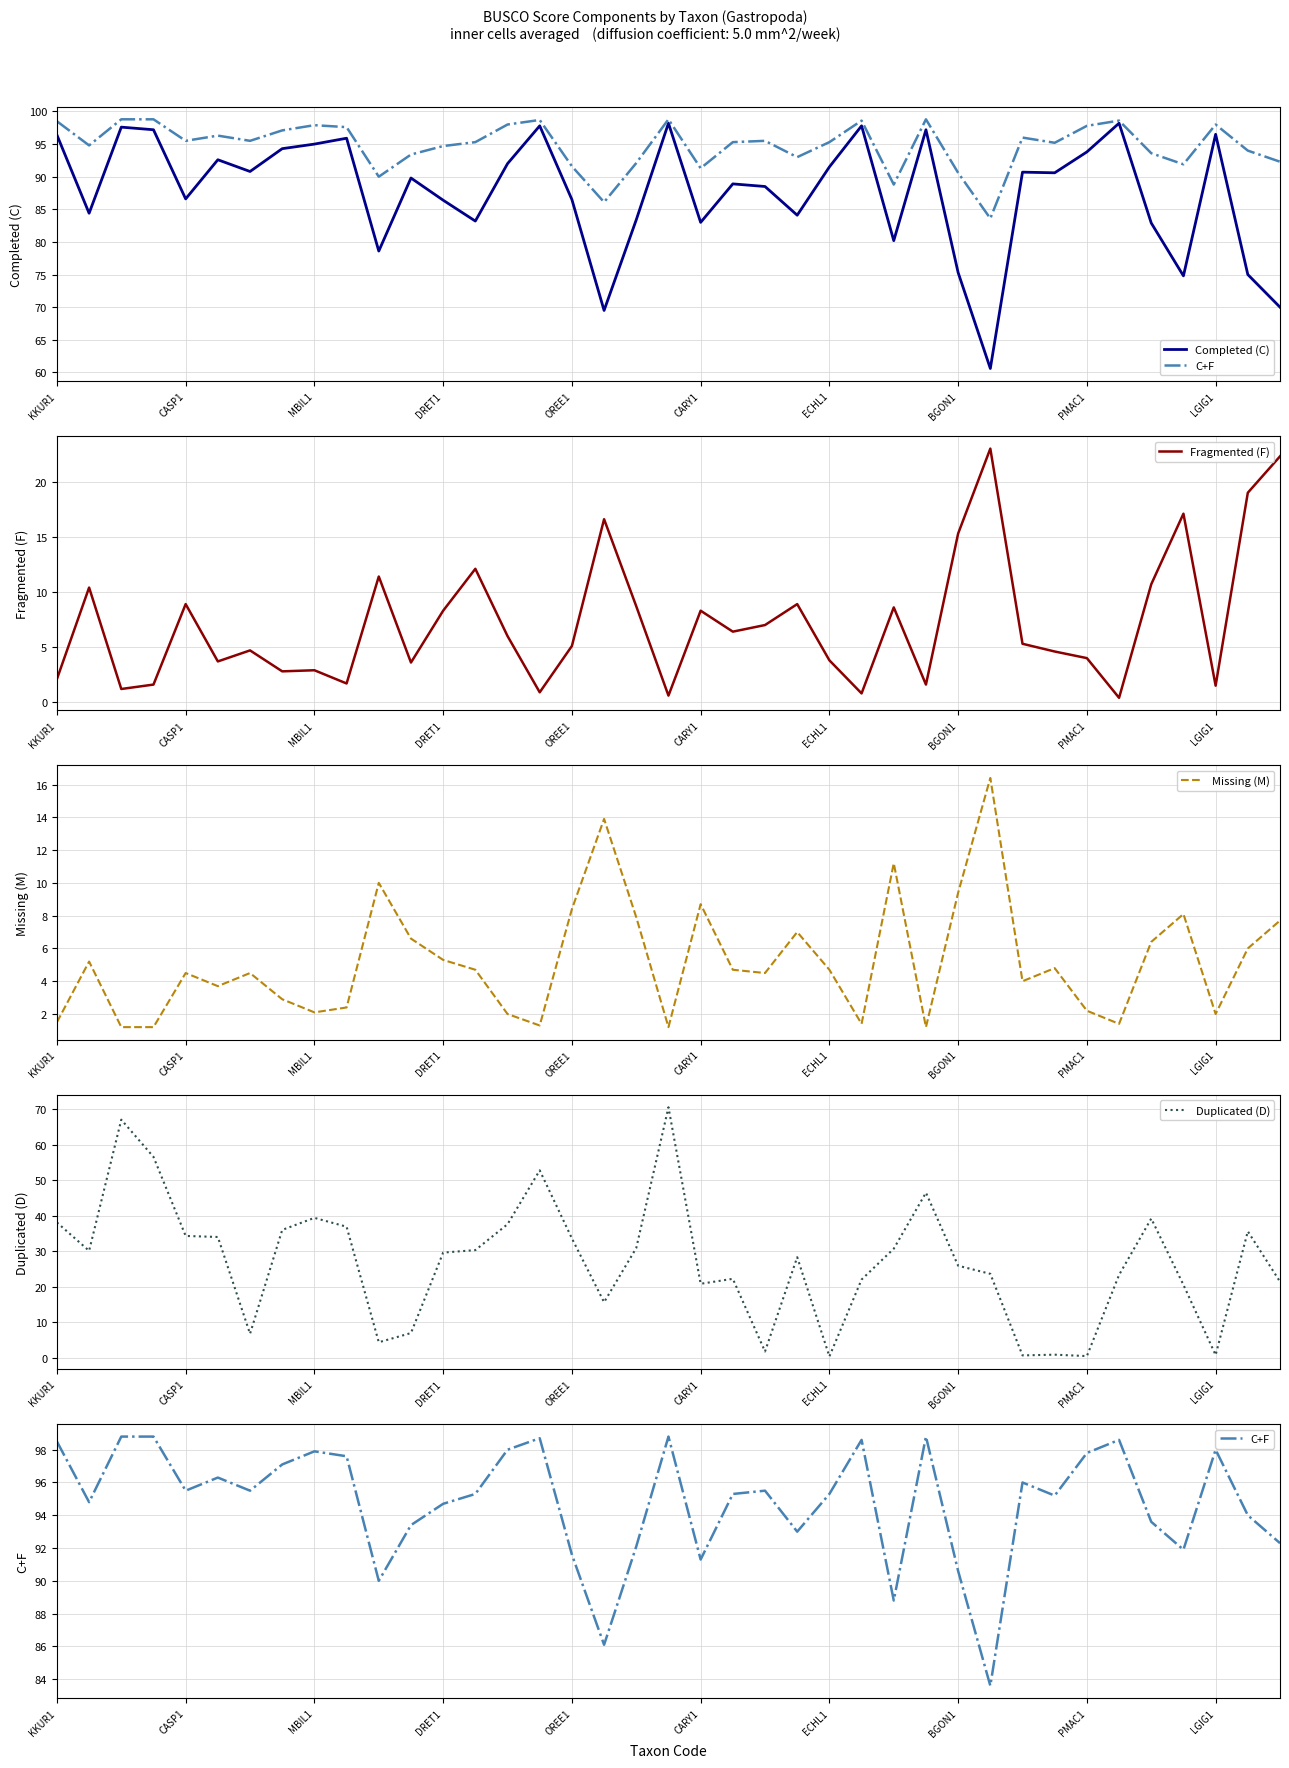

What is the sum of all Duplicated (D) values?

1055.9